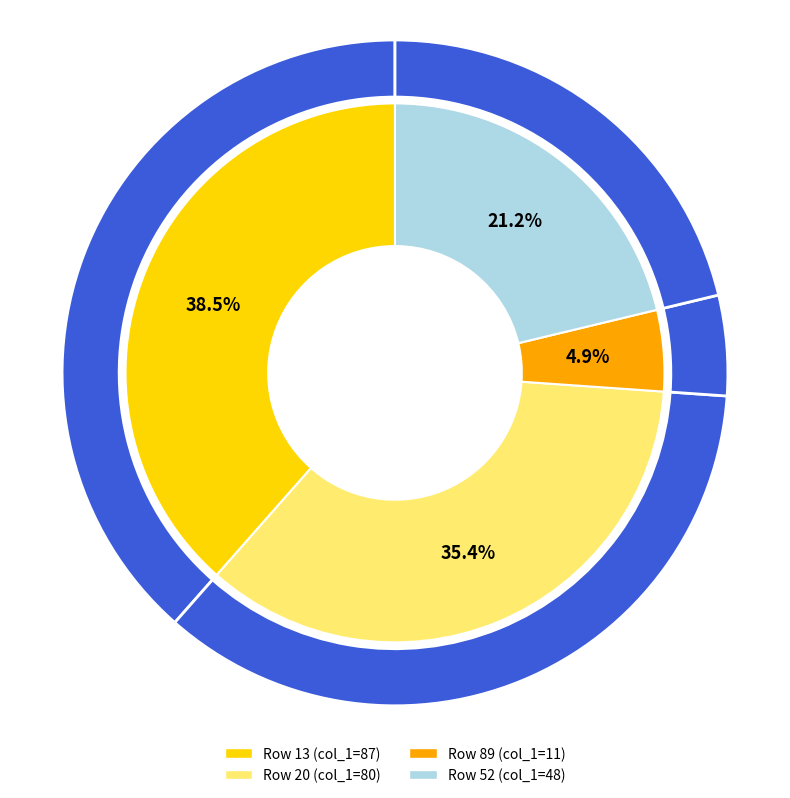

To the nearest percent, what portion does 13 represent?

38%